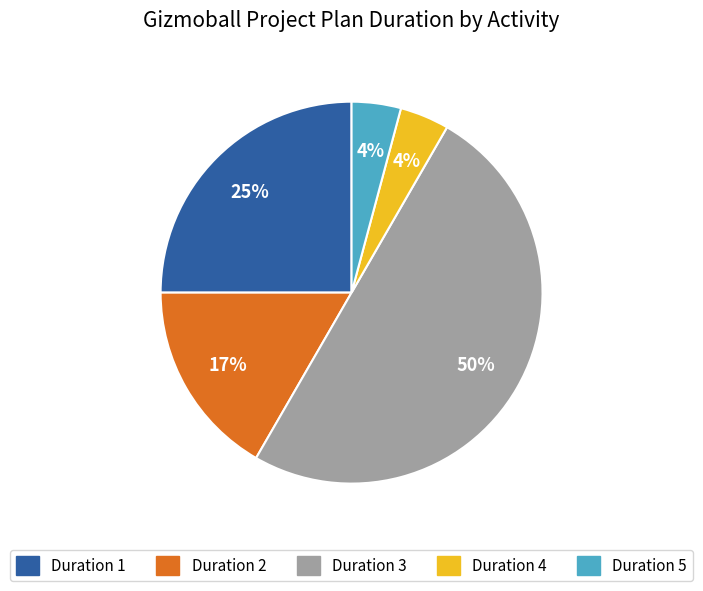

To the nearest percent, what is the difference between the largest and smallest slice percentages?

46%